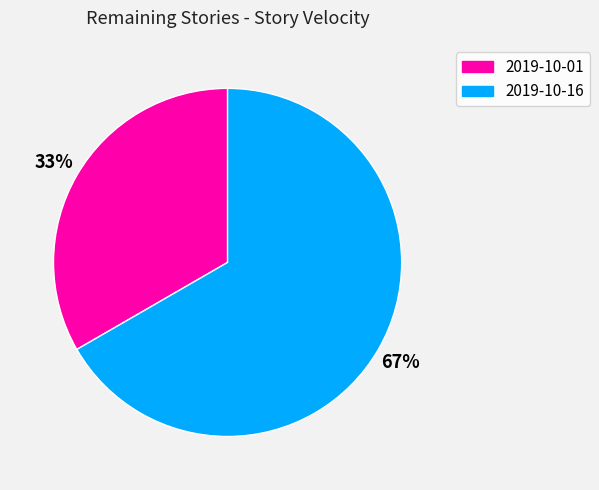

Do 2019-10-01 and 2019-10-16 together represent more than half of the pie?

Yes